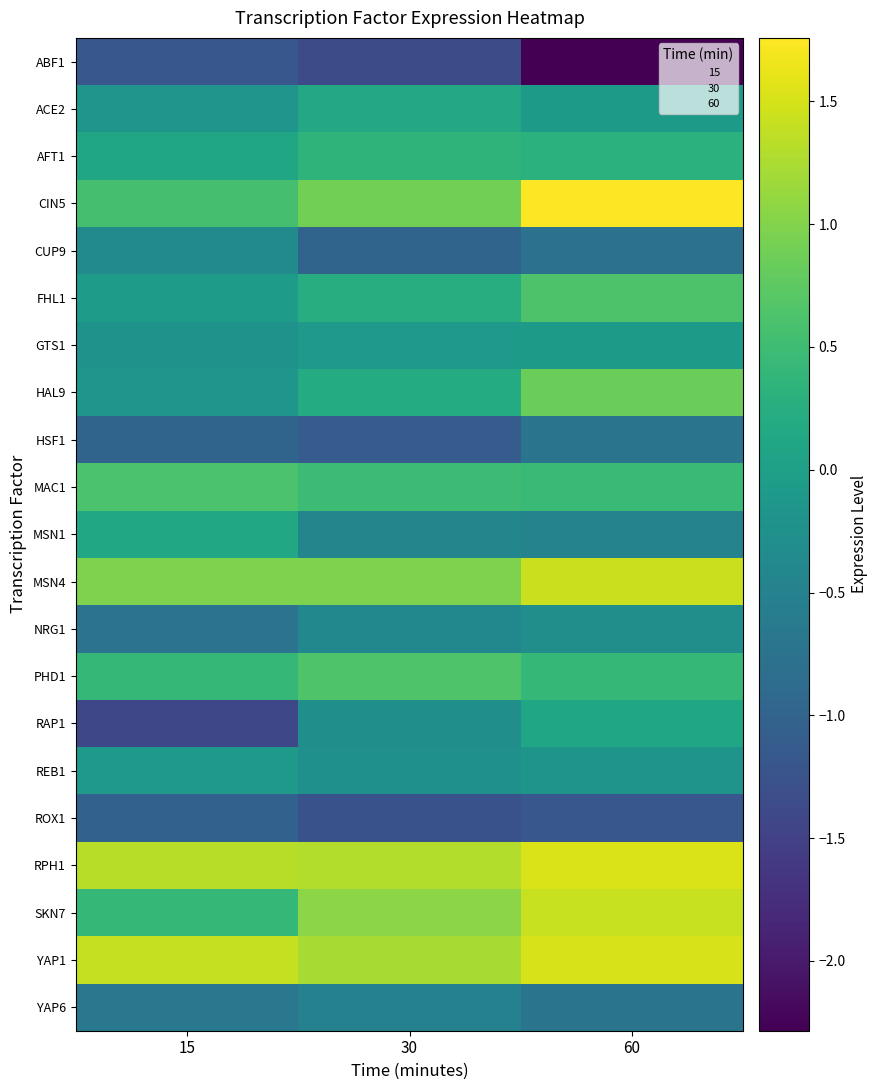

Between 30 and 60, which series saw the biggest shift?

ABF1